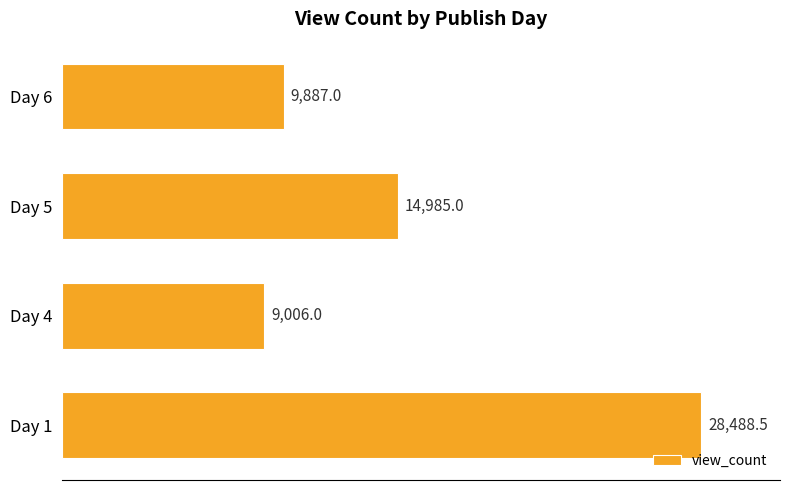

What is the smallest value displayed?

9006.0